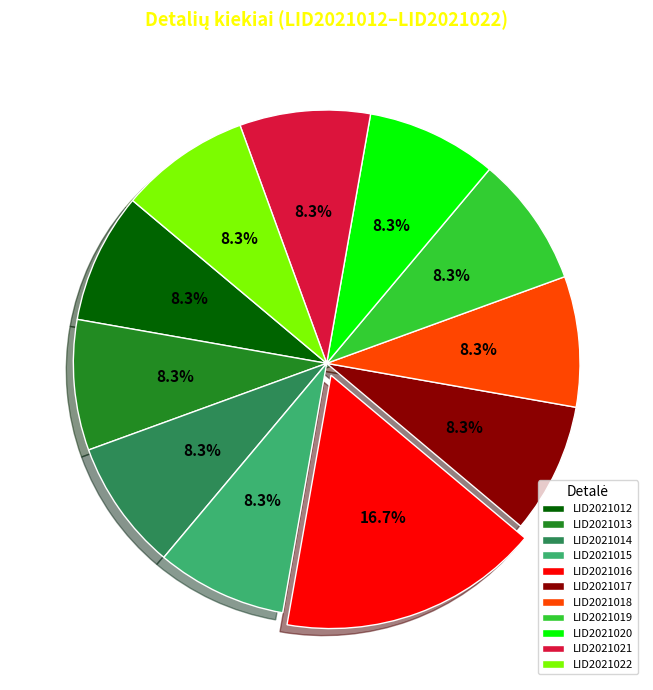

True or false: LID2021019 accounts for 8% of the total.

True